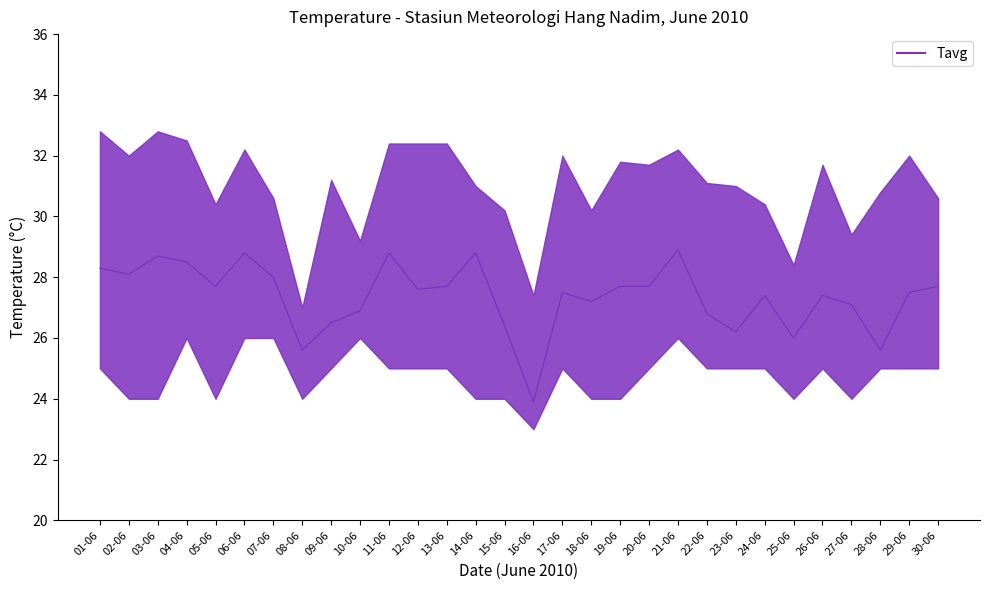

Where does the data first go above 27?

01-06